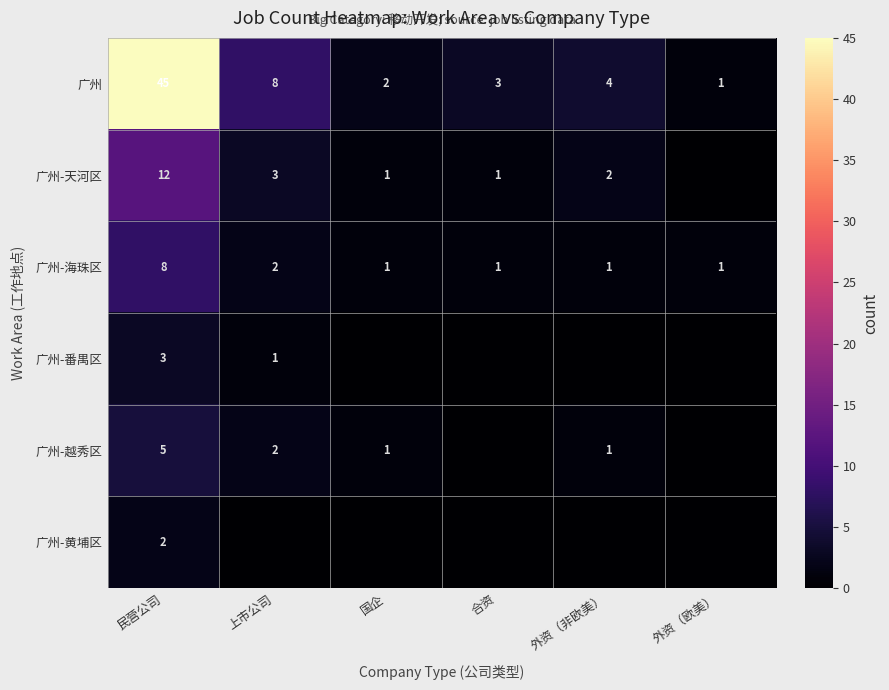

The value of 广州-天河区 at 国企 is 1. True or false?

True